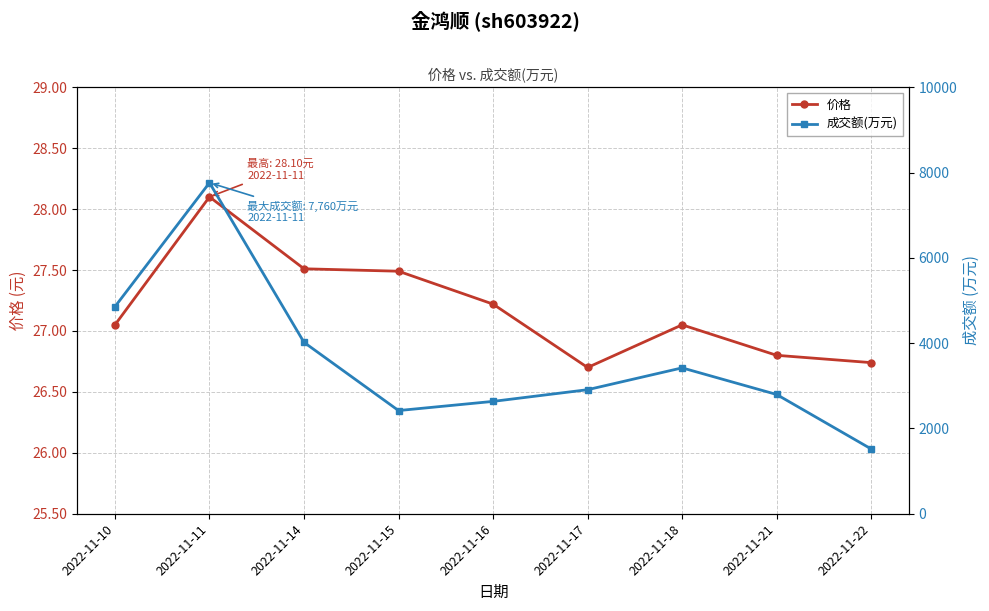

Rank the series by their maximum value, from highest to lowest.

成交额(万元), 价格